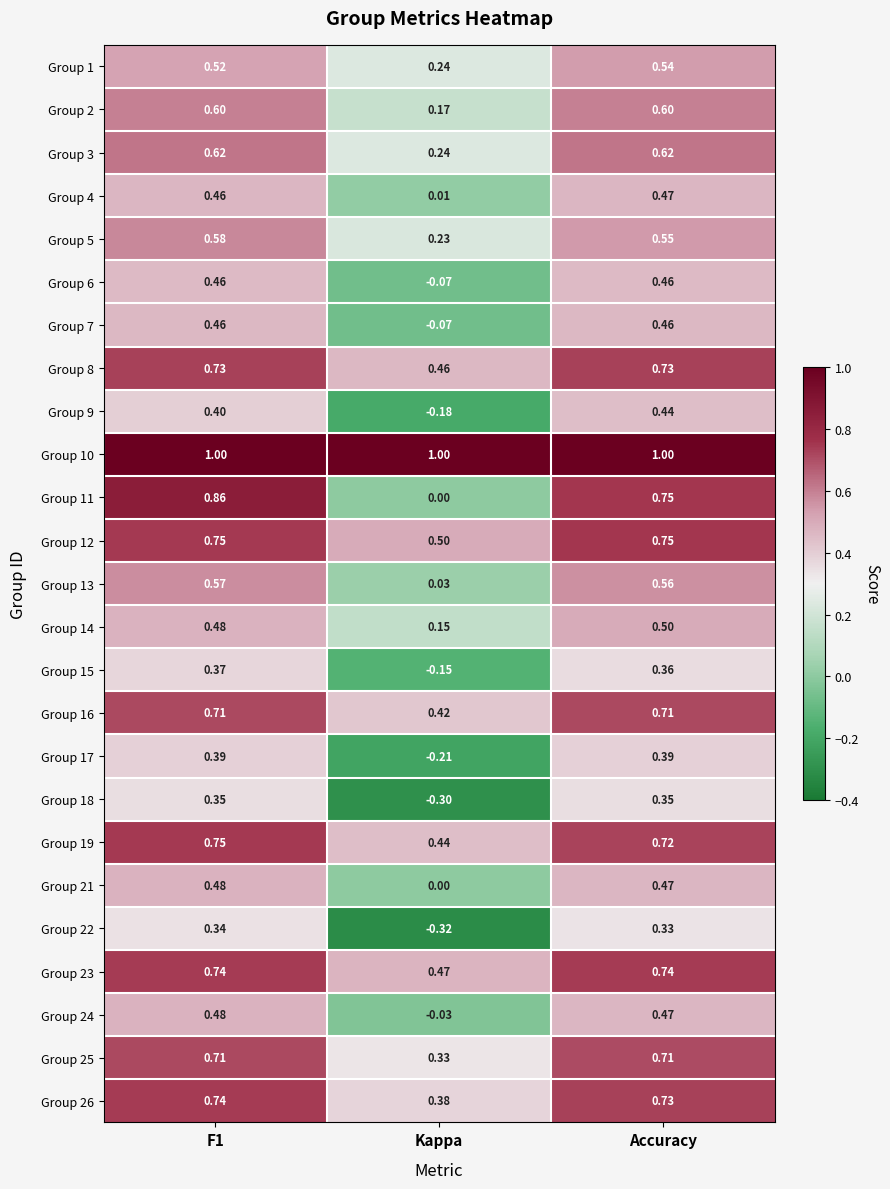

Where is Group 14 nearest to the value 0?

Kappa